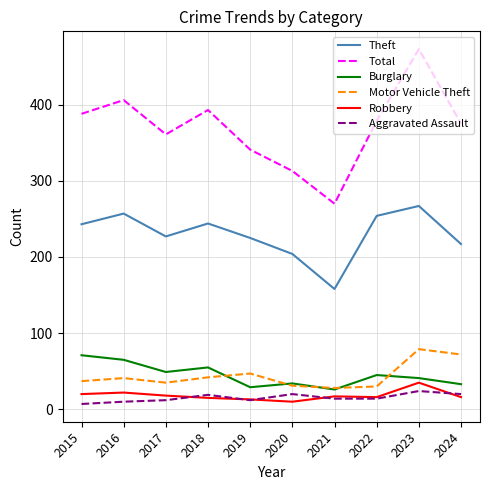

True or false: Aggravated Assault has a value of 20 at 2020.

True